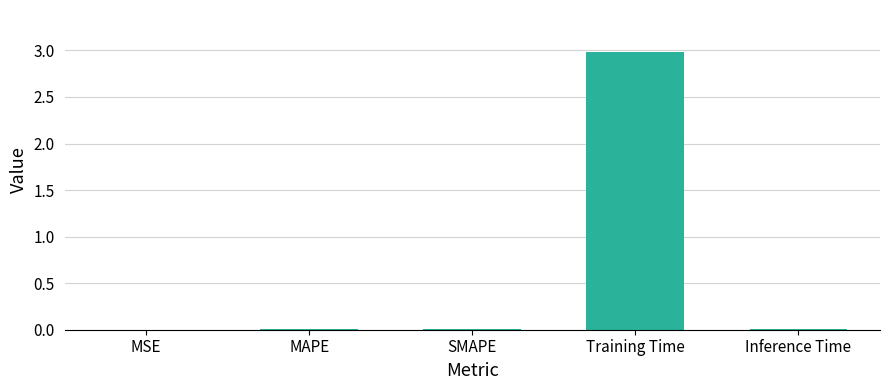

What is the sum of all values?

3.0